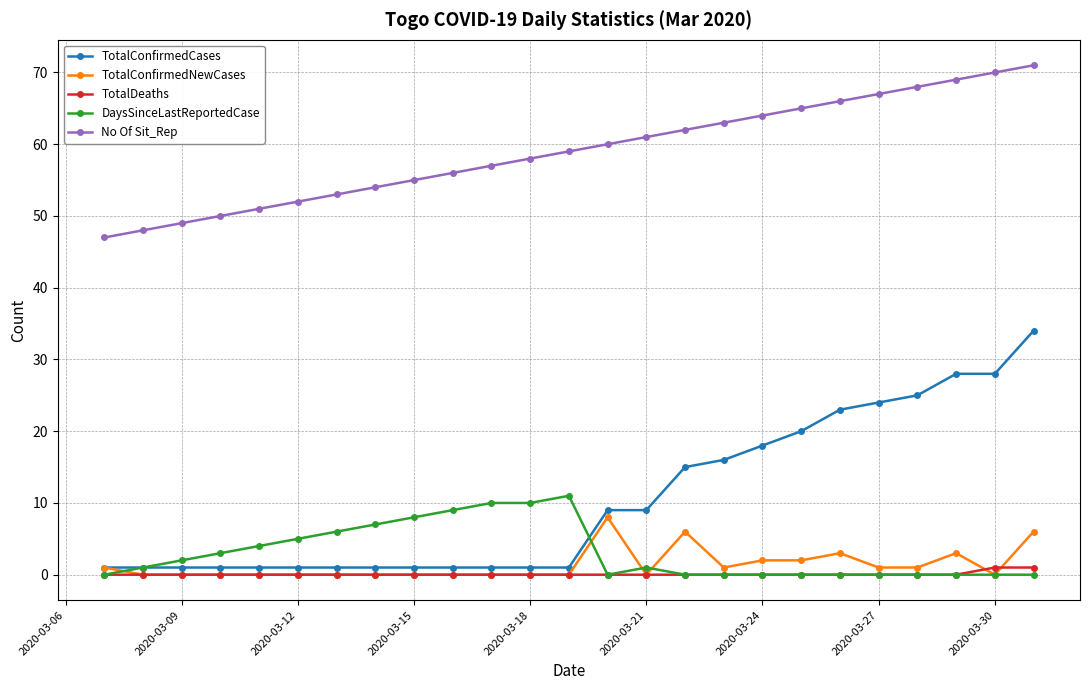

What is the difference between the maximum and minimum values in the TotalConfirmedCases series?

33